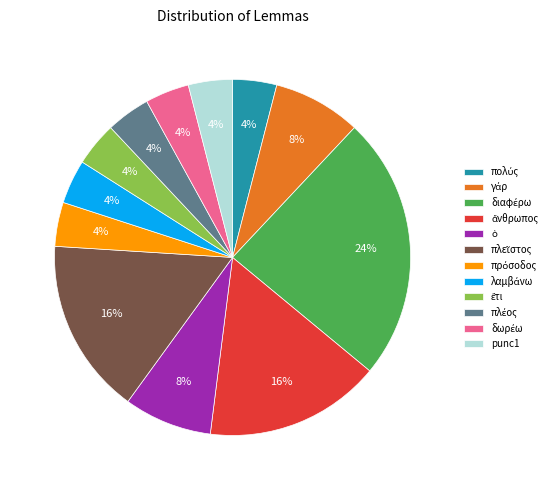

The punc1 slice represents 4% of the pie. True or false?

True